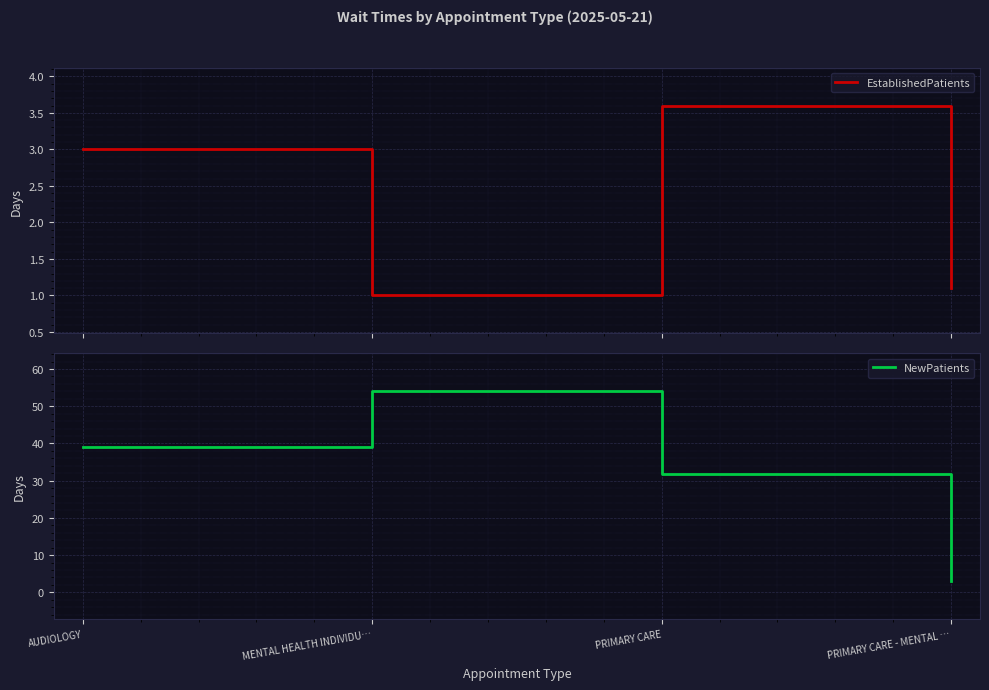

Where is the first local maximum for EstablishedPatients?

PRIMARY CARE